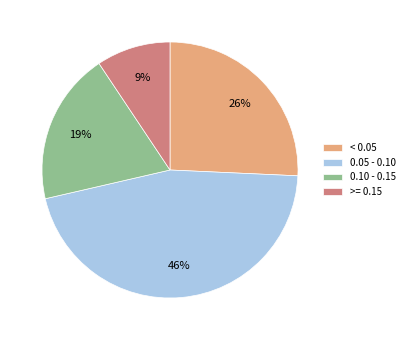

Do < 0.05 and >= 0.15 together represent more than half of the pie?

No